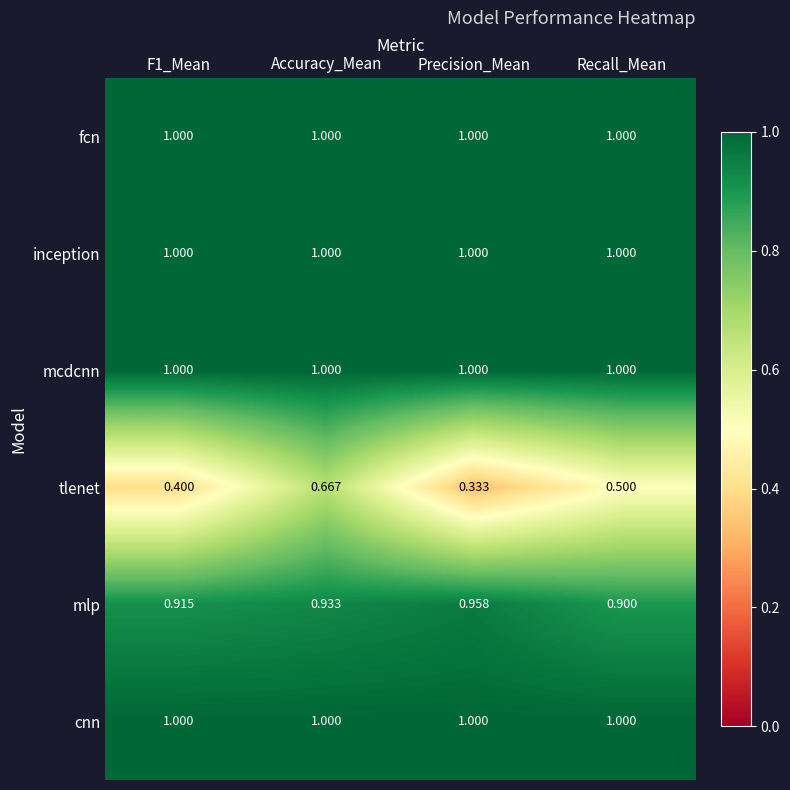

Is the value of inception at Accuracy_Mean greater than the value of mlp at Precision_Mean?

Yes